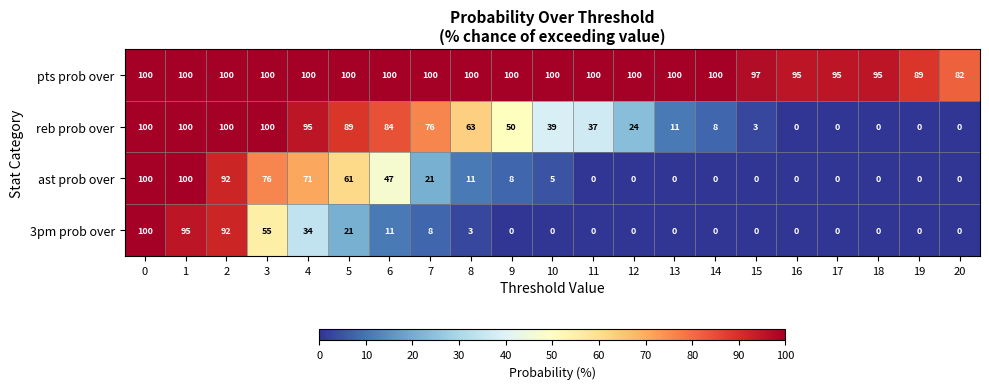

Which series changed the most between 5 and 9?

ast prob over